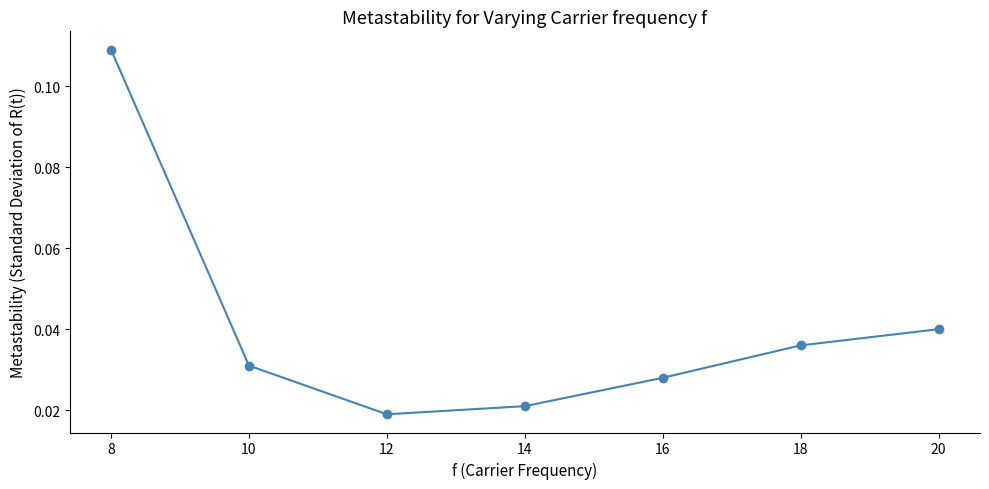

At which category does the chart reach its minimum across all series?

12